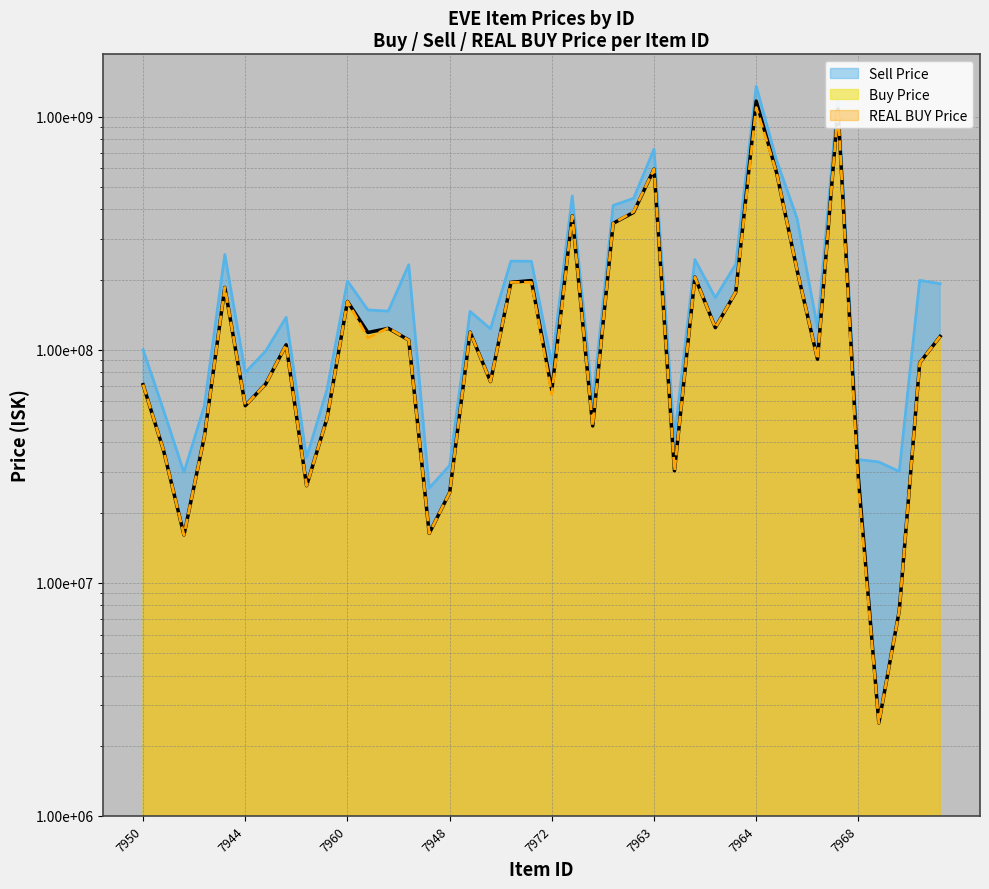

What is the sum of all REAL BUY Price values?

7438198000.0